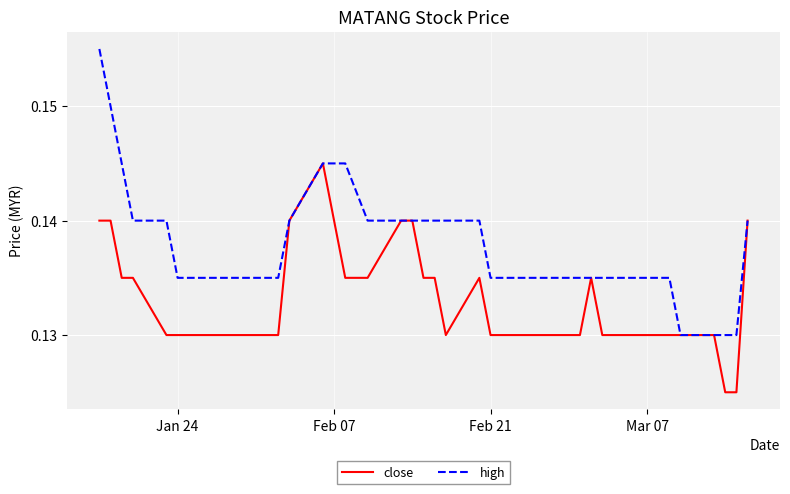

How many series are shown in this chart?

2